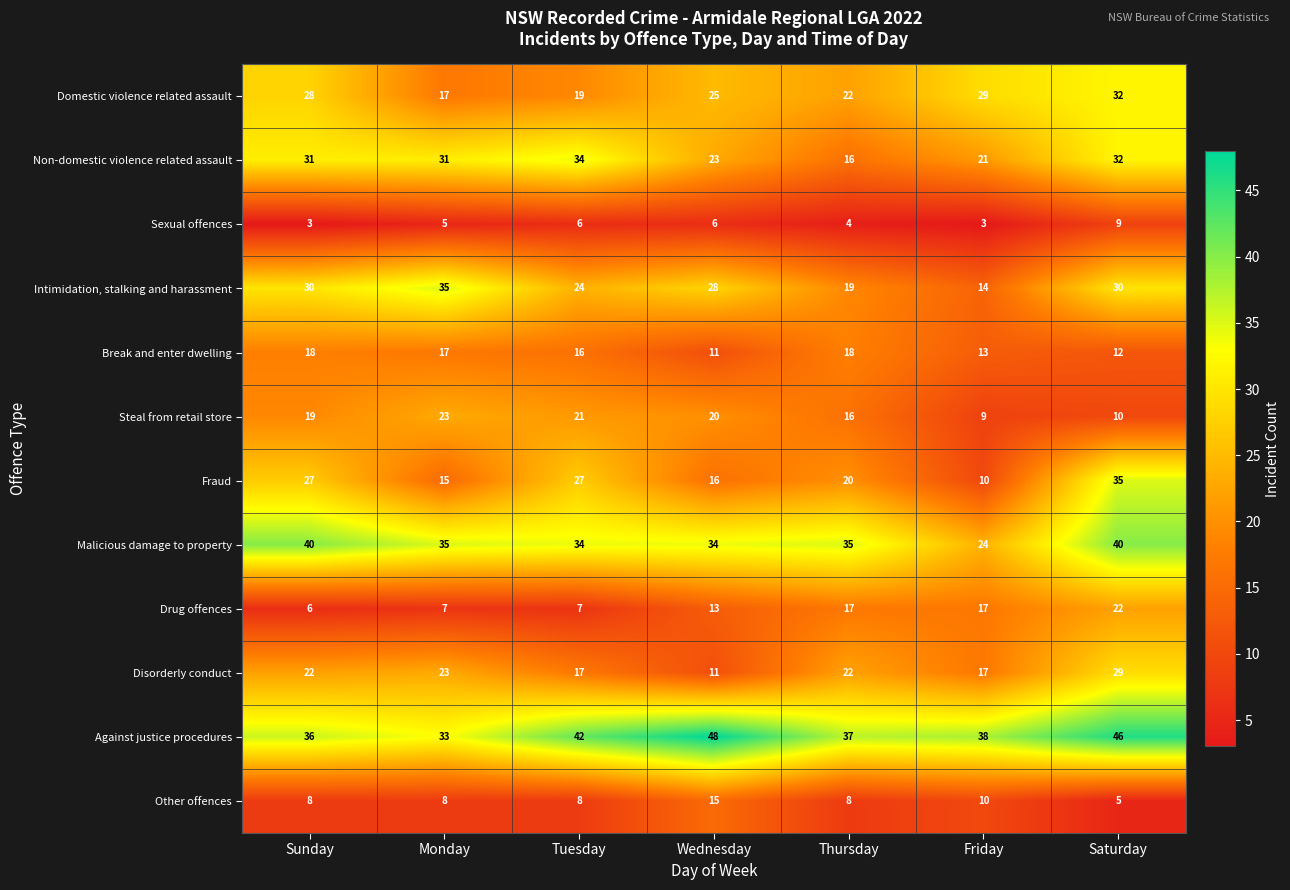

What is the maximum value for Non-domestic violence related assault?

34